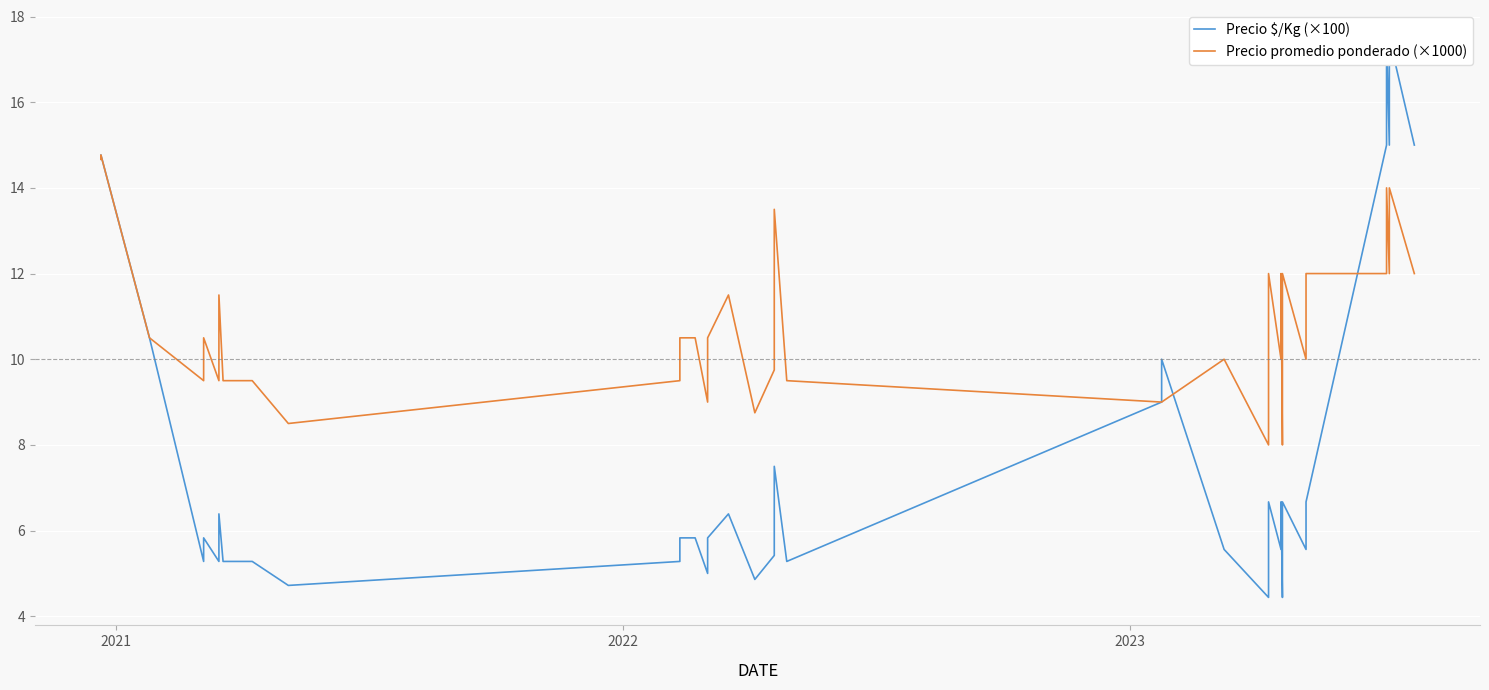

How many lines are shown in the chart?

2